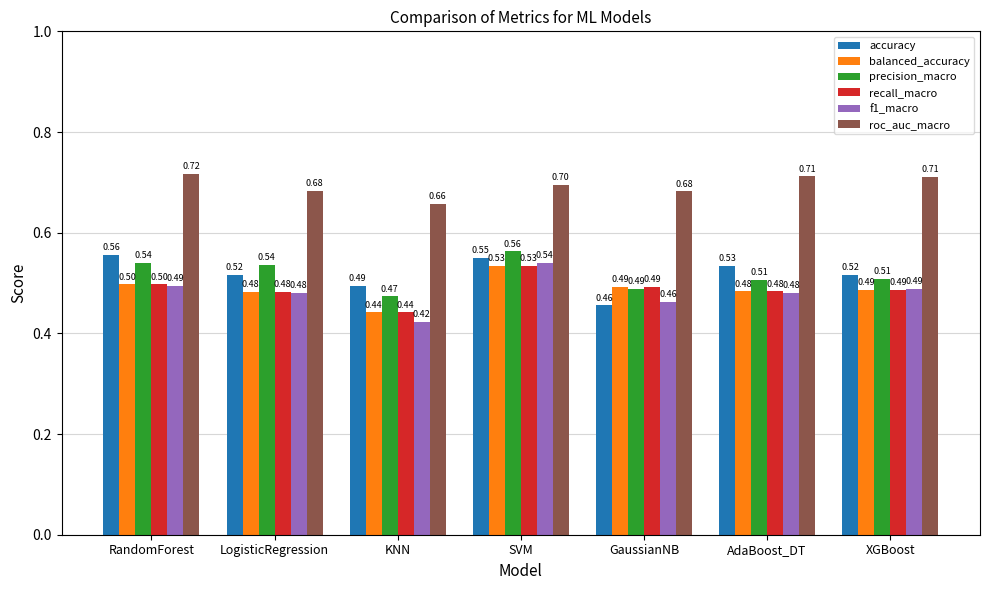

Is it true that roc_auc_macro equals 0.5 at AdaBoost_DT?

False